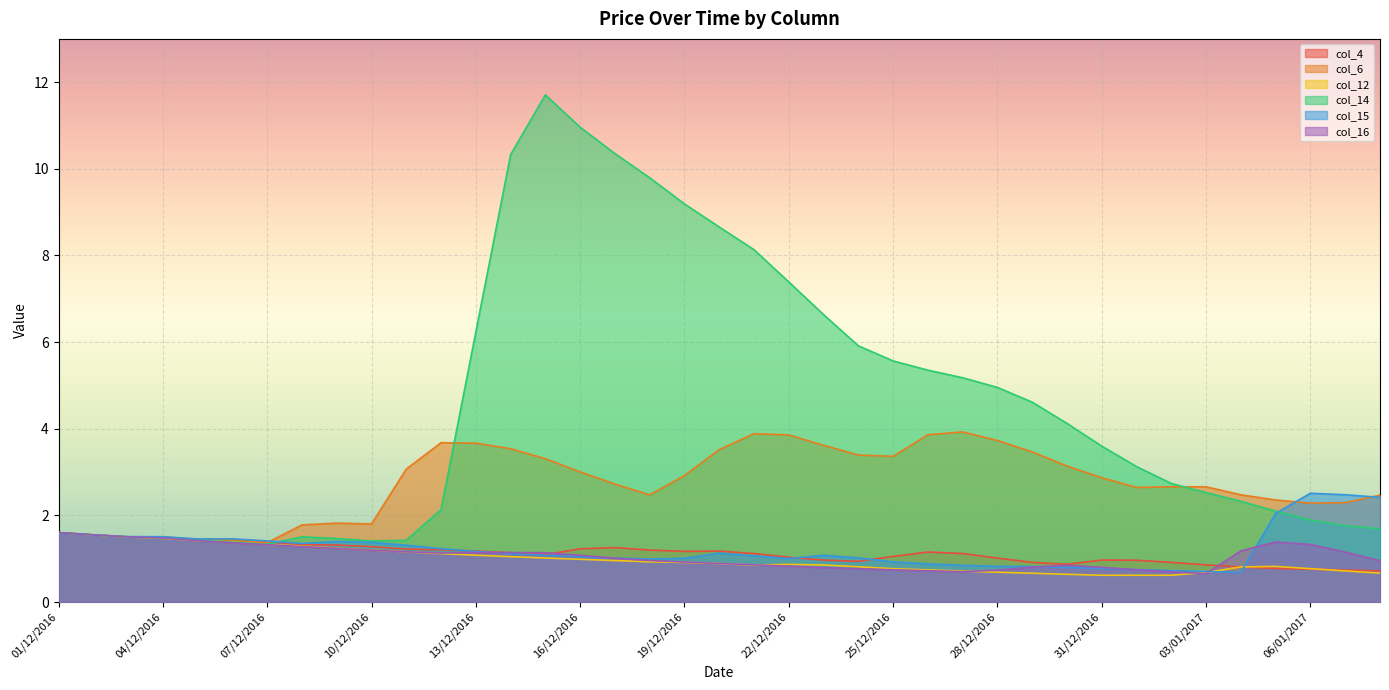

How many data points in col_16 are above 1?

21